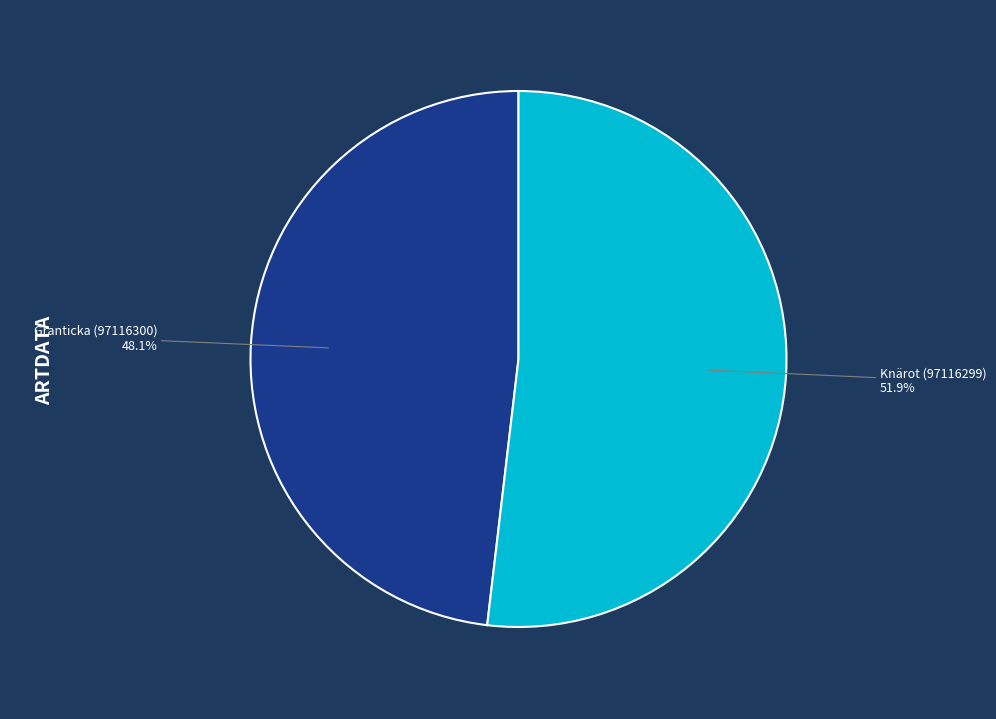

Is there any slice that represents more than half of the pie?

Yes